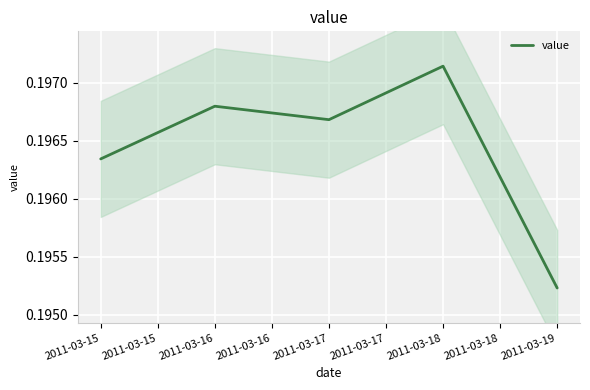

At which label is value closest to 0?

2011-03-19